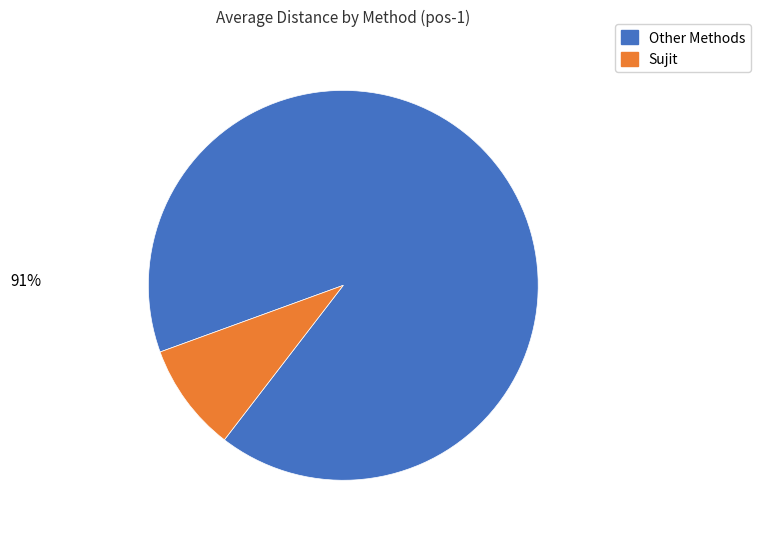

Count the number of slices in the pie.

2